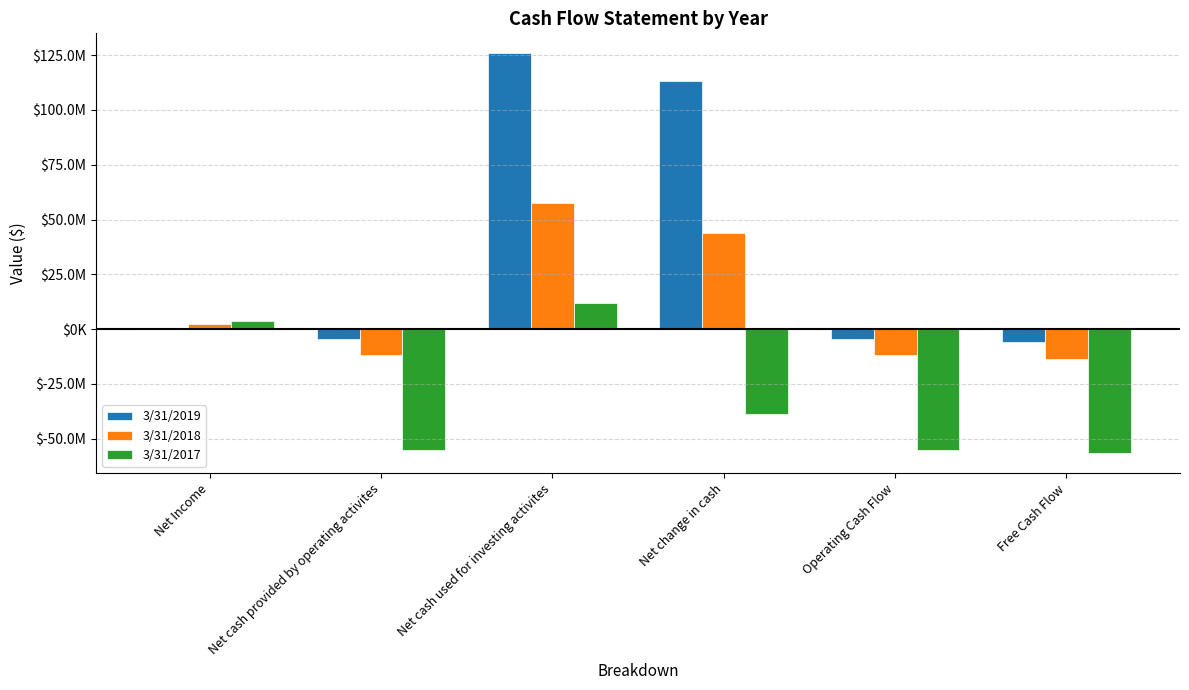

List the series in order of their peak value, lowest first.

3/31/2017, 3/31/2018, 3/31/2019